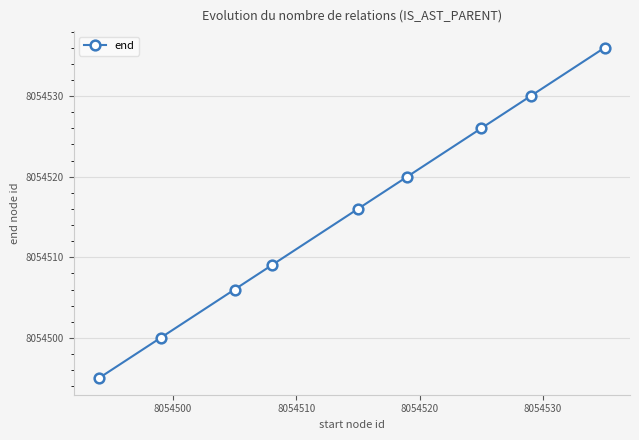

What is the sum of all values?

72490638